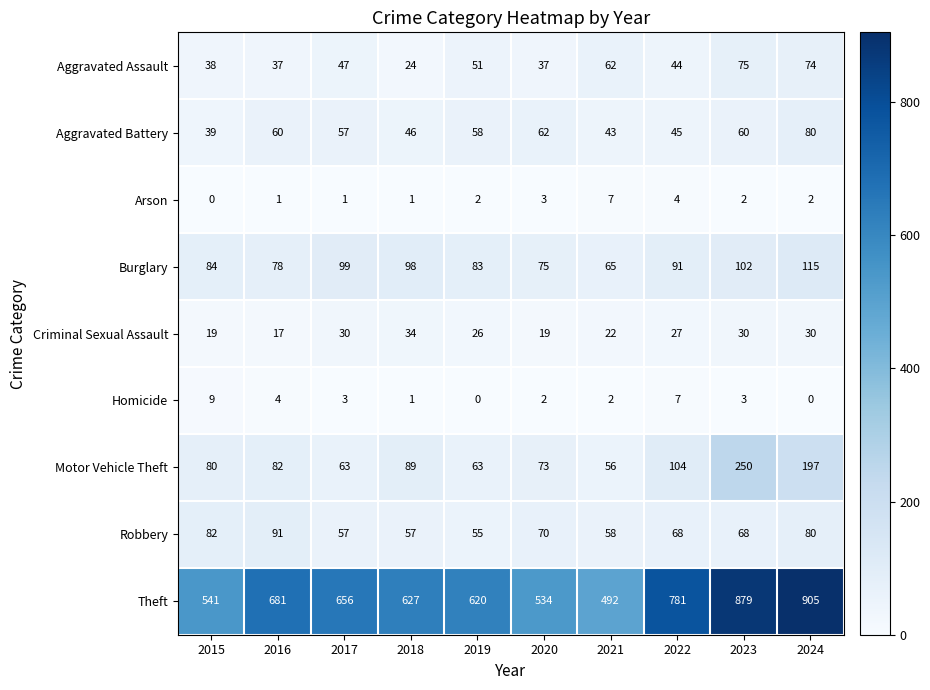

Which category has the highest value across all series?

2024